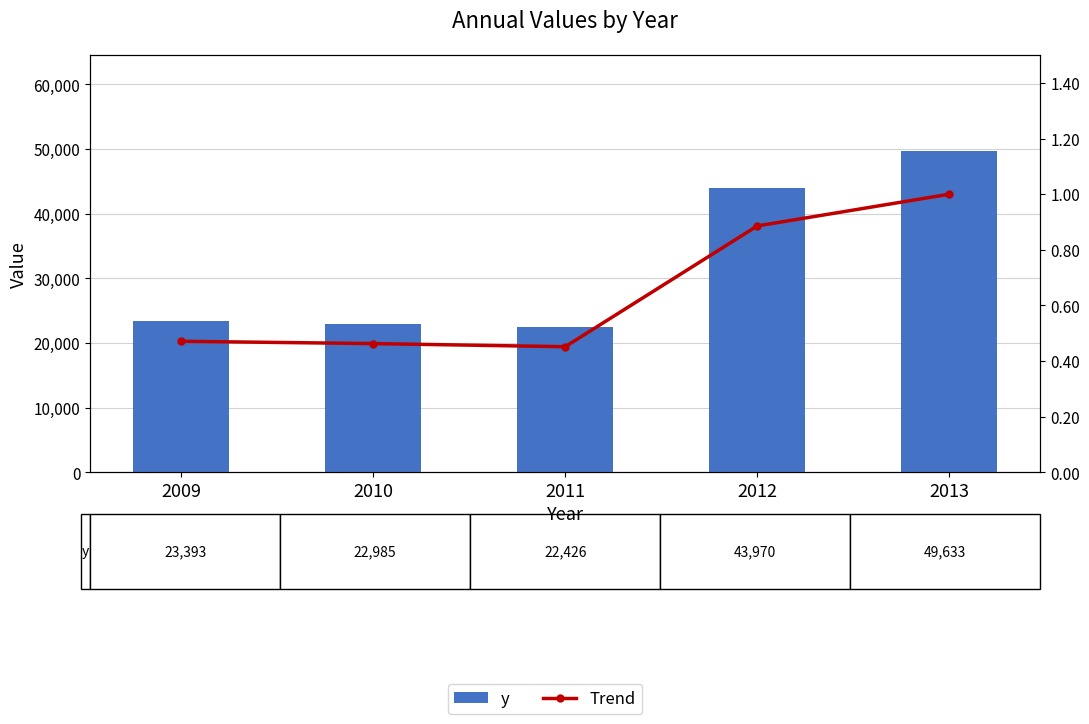

How many data points in y are above 23393?

2